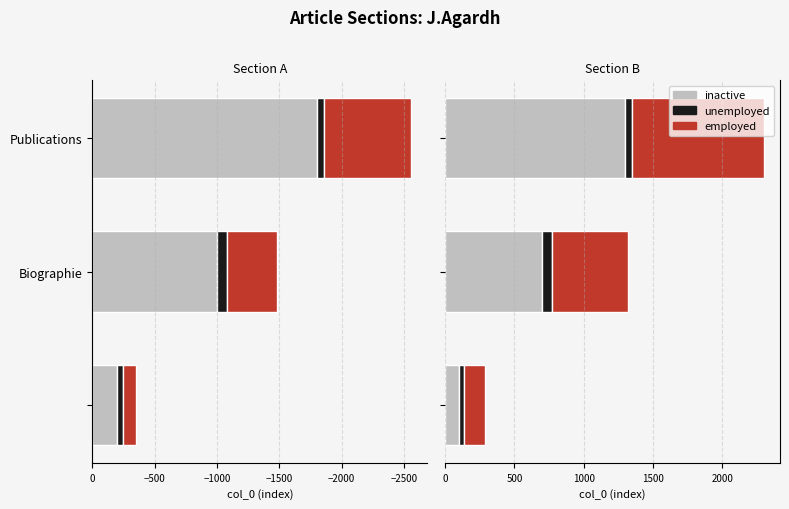

How many series are shown in this chart?

3